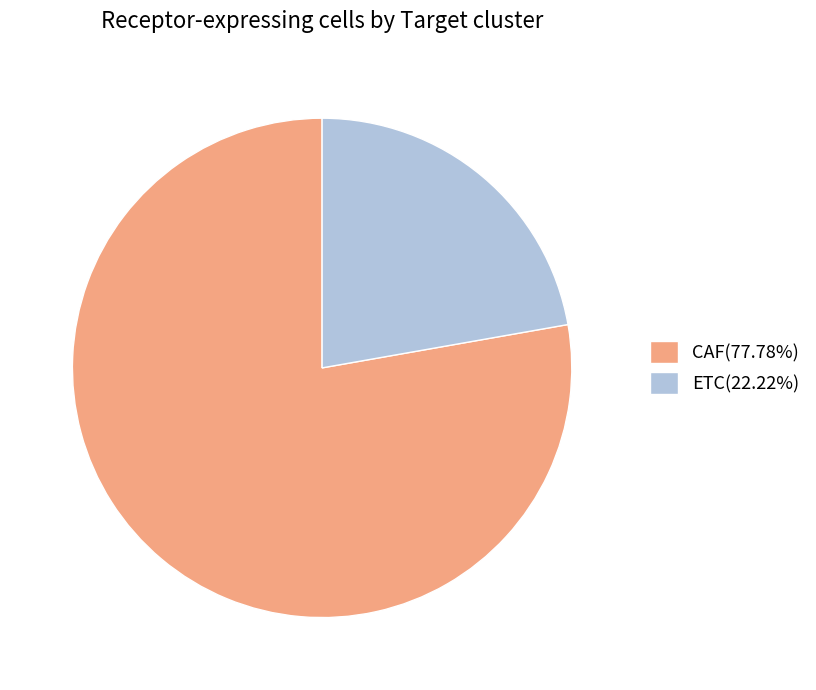

Approximately how many times larger is the value at ETC compared to CAF?

0.3